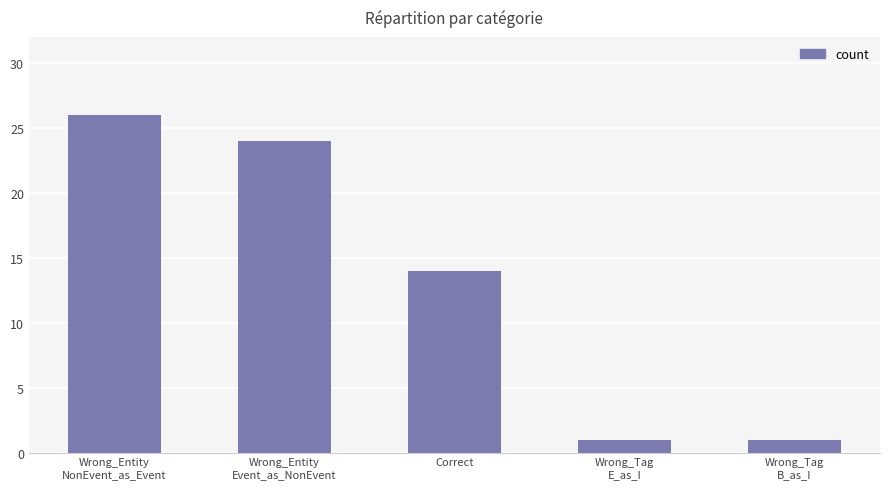

Reading left to right, list all the values displayed in this chart.

26	24	14	1	1